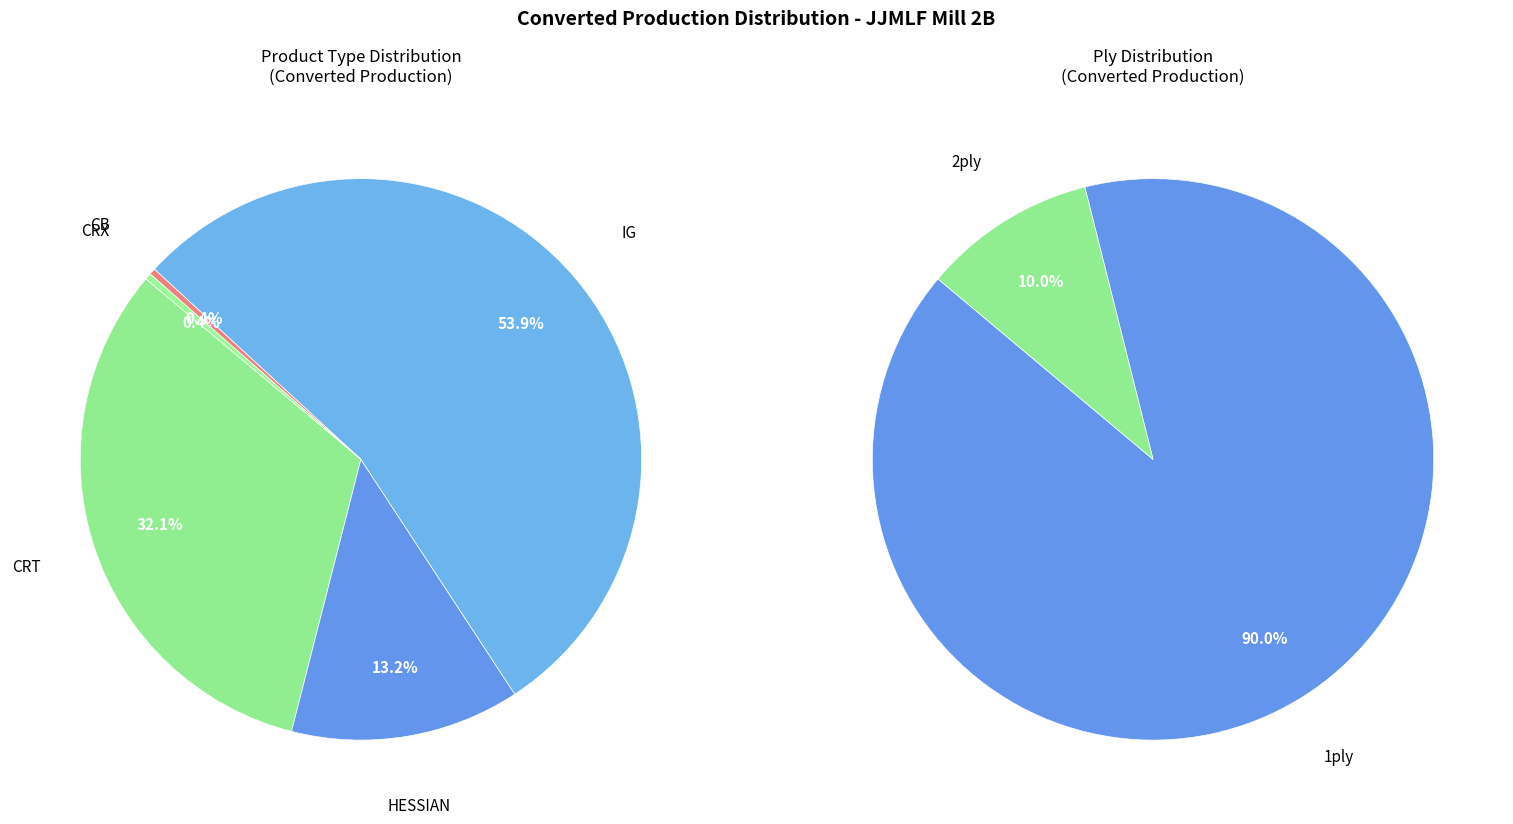

What is the majority slice?

IG